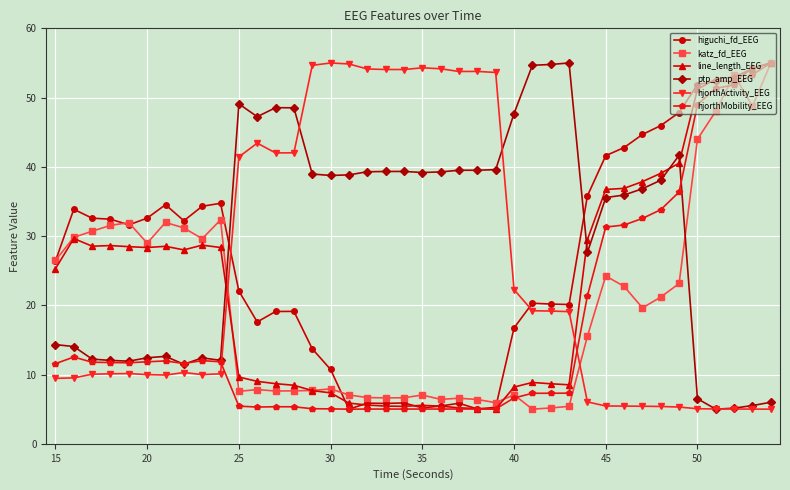

True or false: katz_fd_EEG and ptp_amp_EEG intersect in this chart.

True